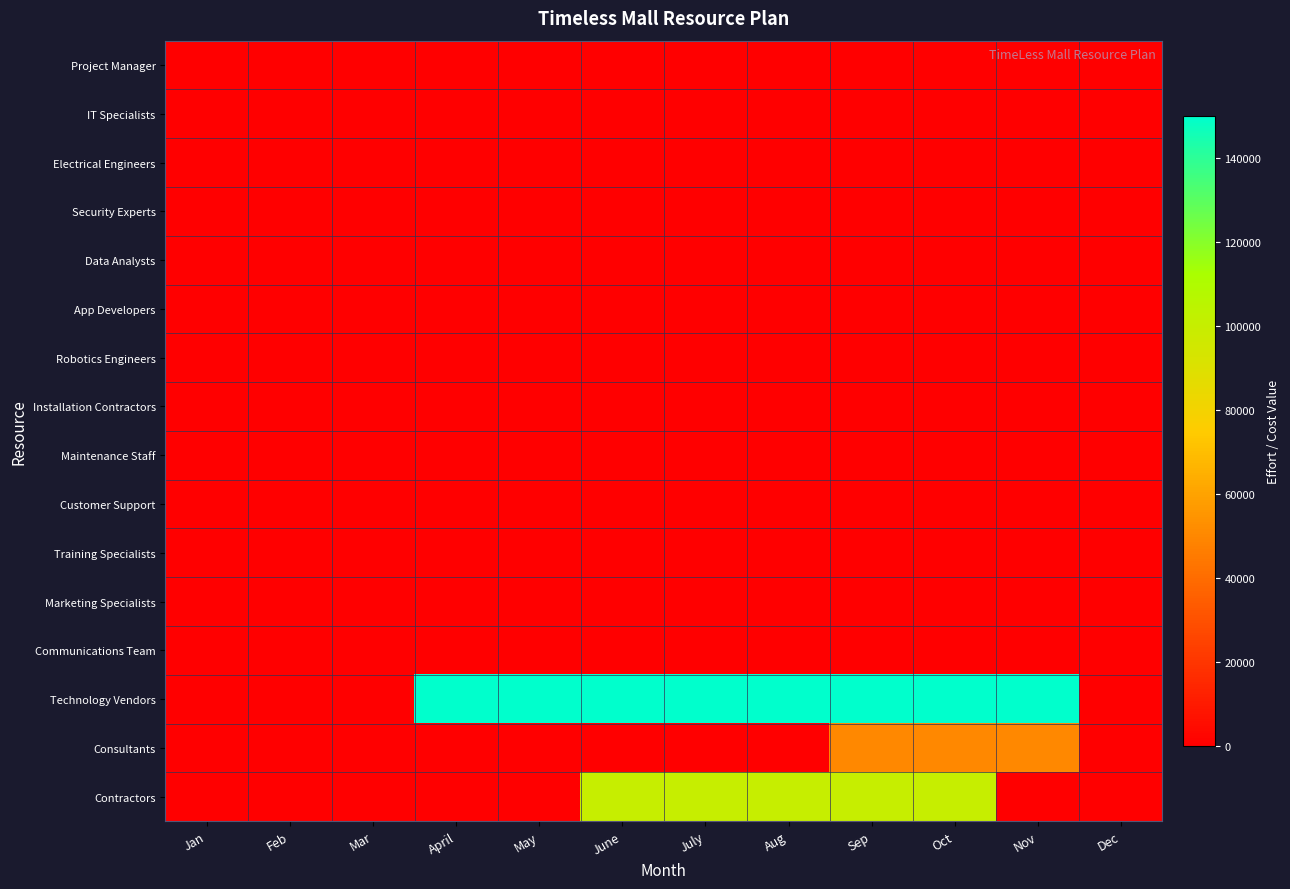

What is the total value across all series at June?

251430